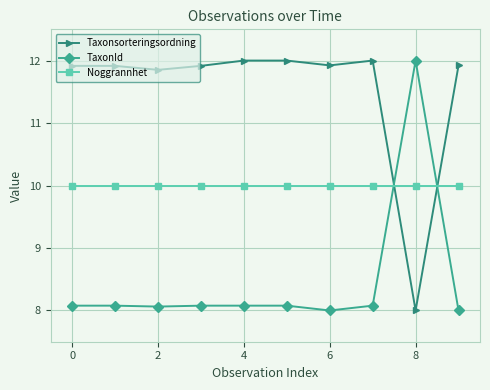

What is the difference between the maximum and minimum values in the Taxonsorteringsordning series?

4.0